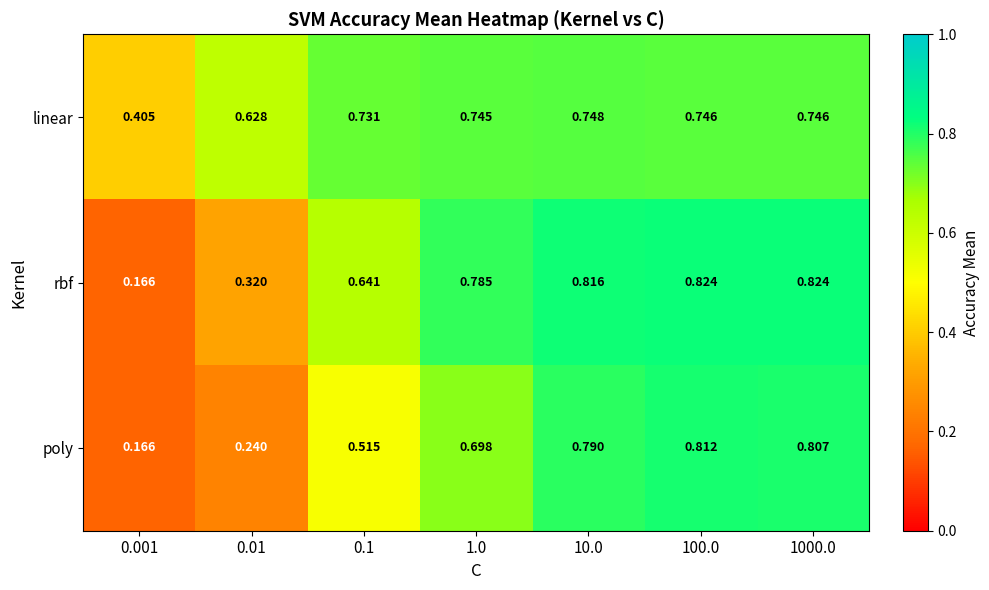

Between 0.01 and 0.1, which series saw the biggest shift?

rbf